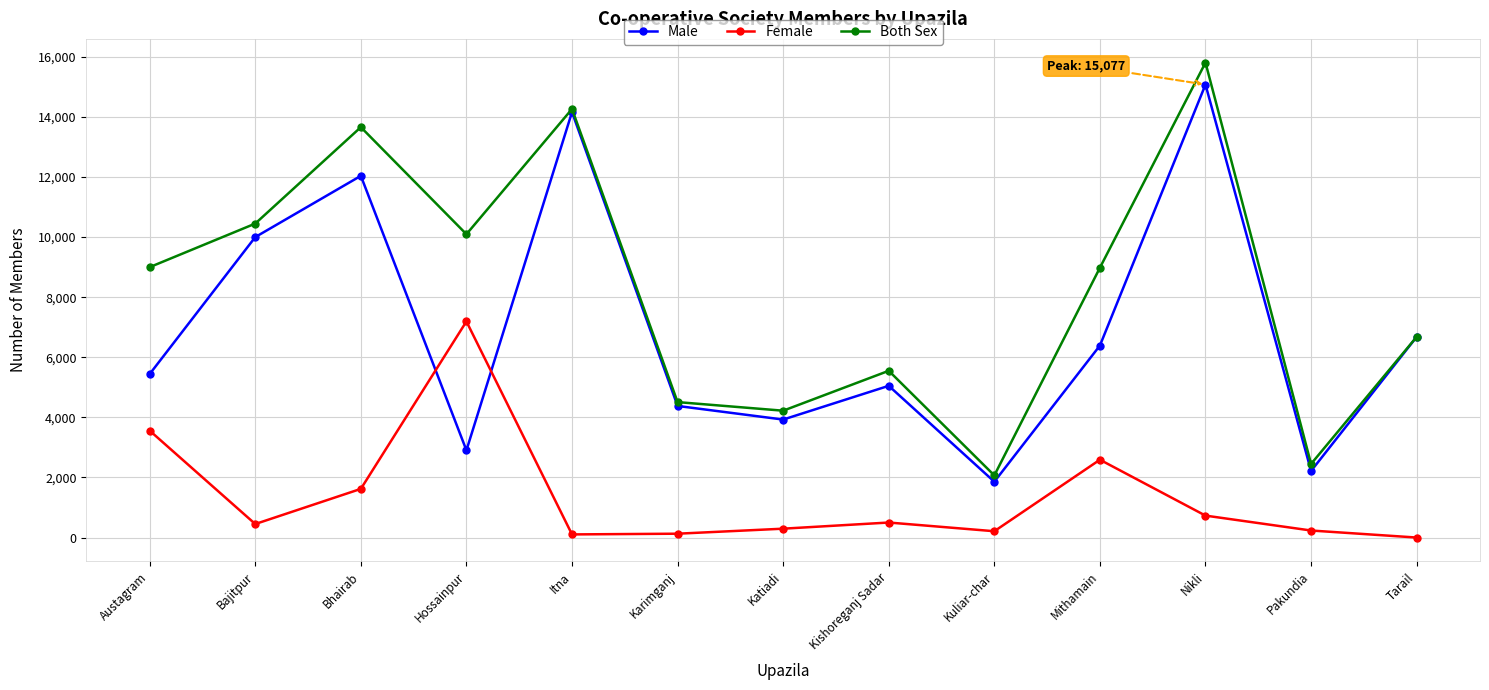

What are all the series names shown in the legend?

Male, Female, Both Sex